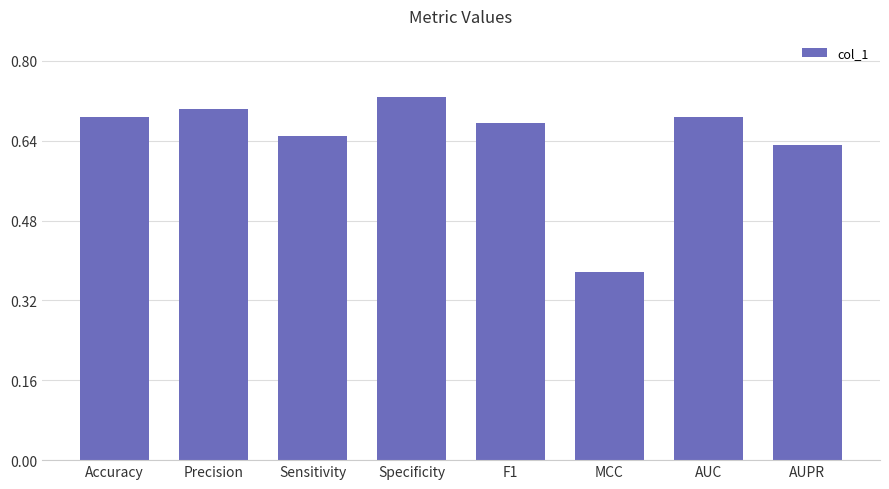

Count the number of categories in the chart.

8